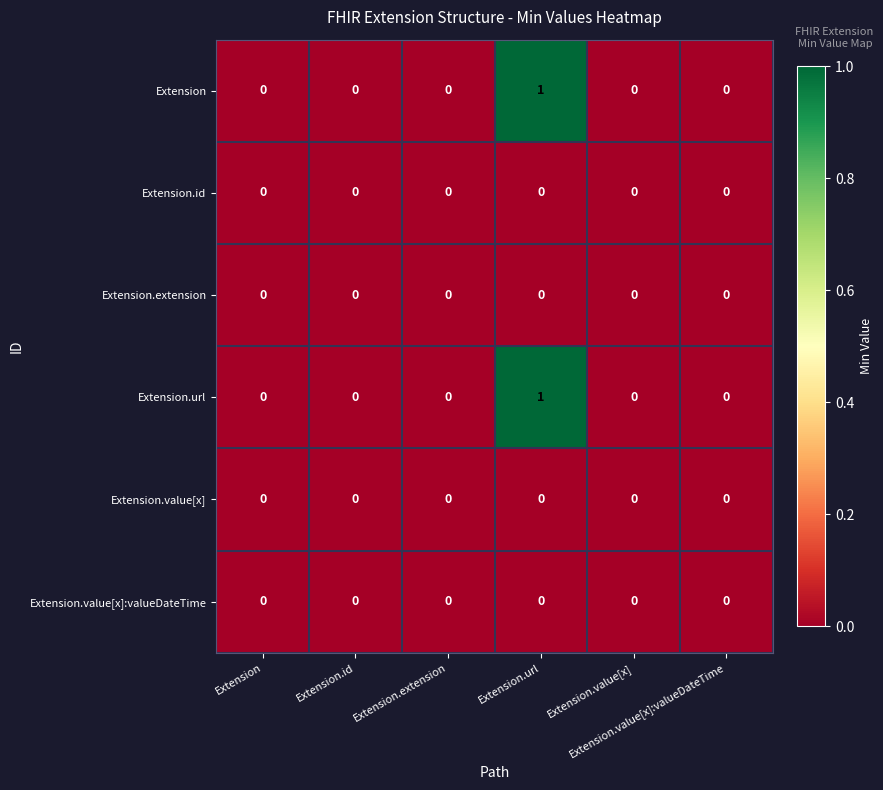

How many distinct data groups are displayed?

6